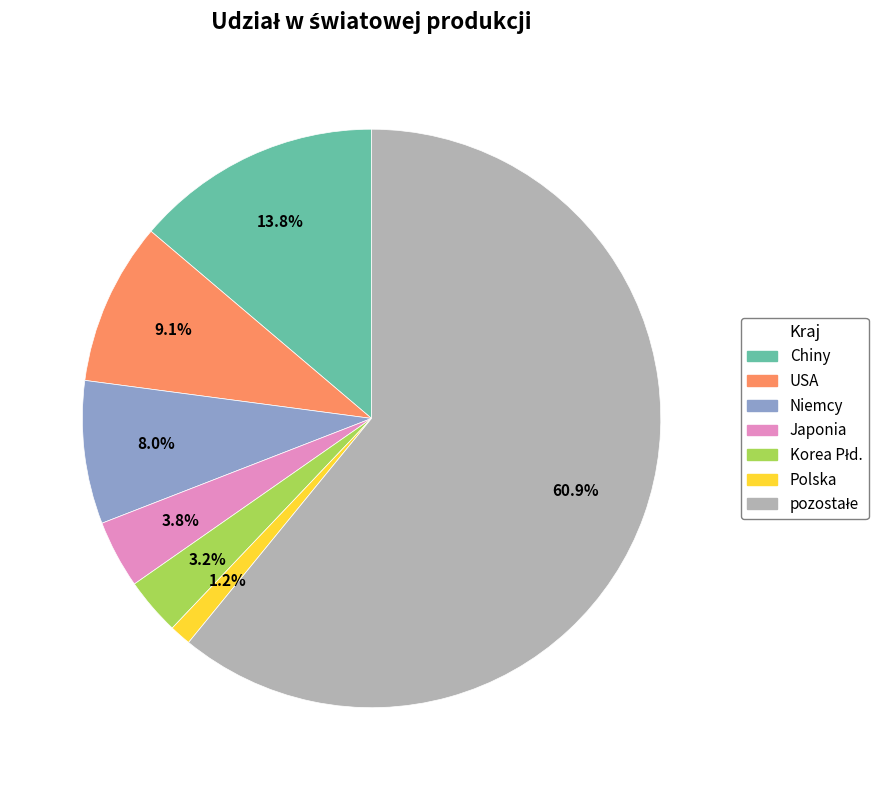

Does any single category account for the majority?

Yes